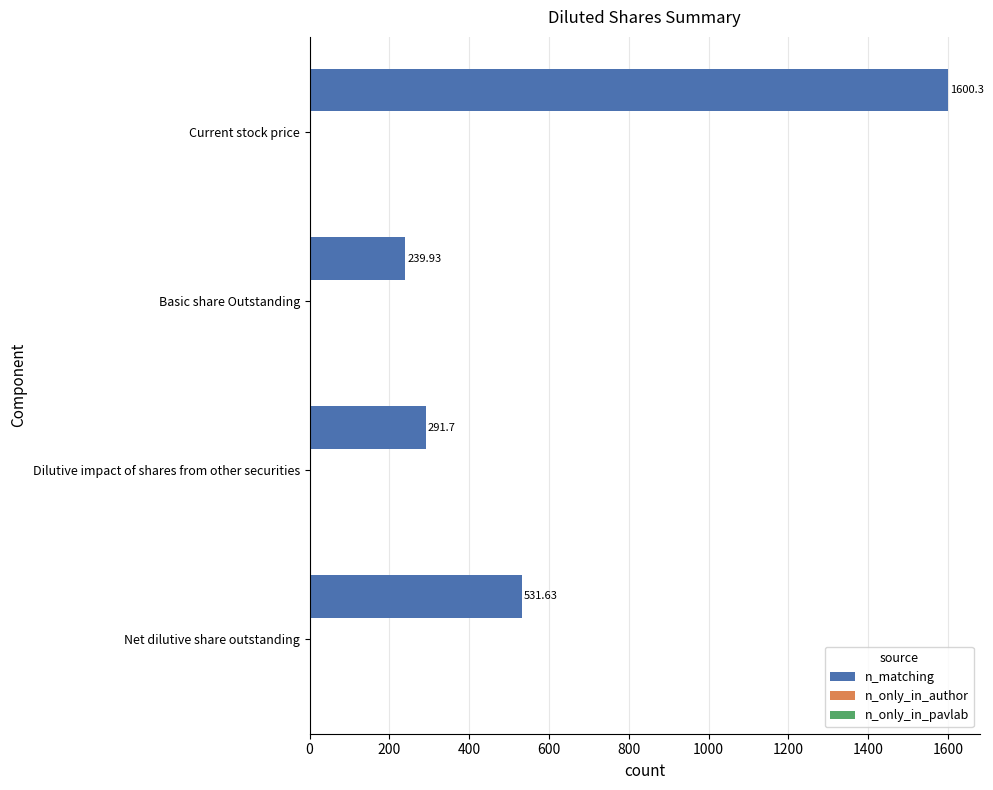

What is the label of the 1st bar from the bottom?

Net dilutive share outstanding